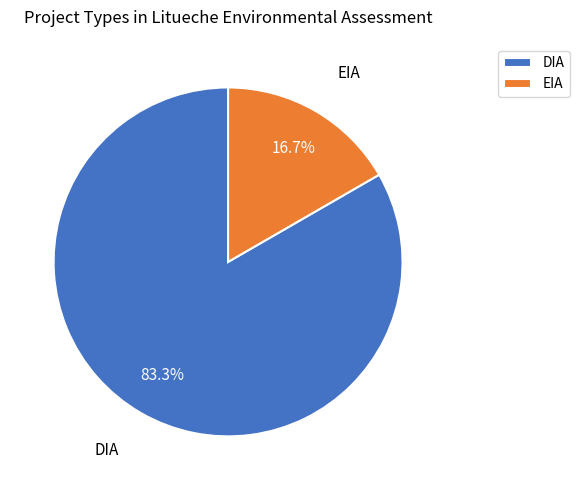

Combined, what portion of the pie is DIA and EIA?

100.0%